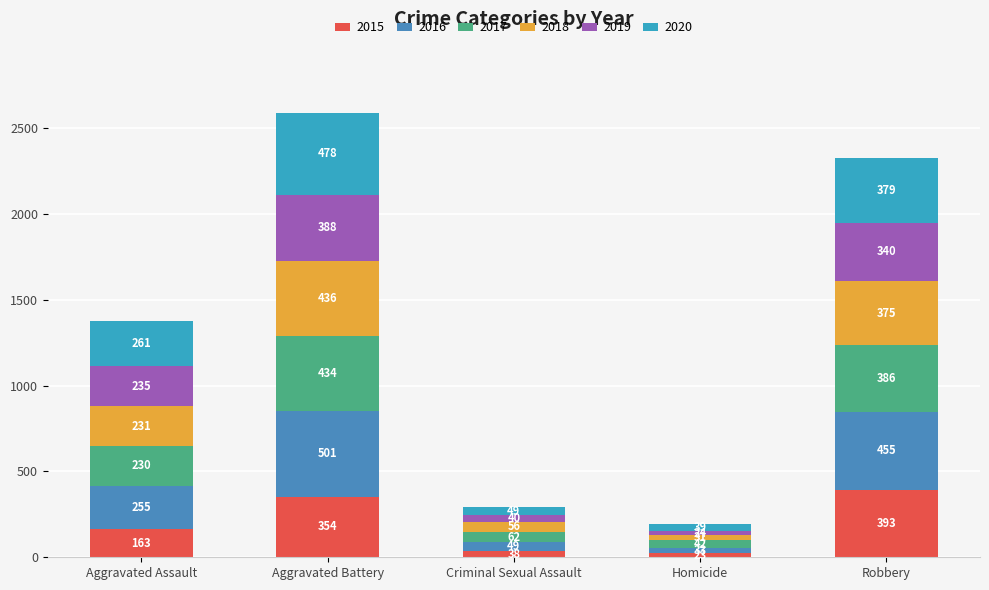

What is the label of the 4th bar from the left?

Homicide